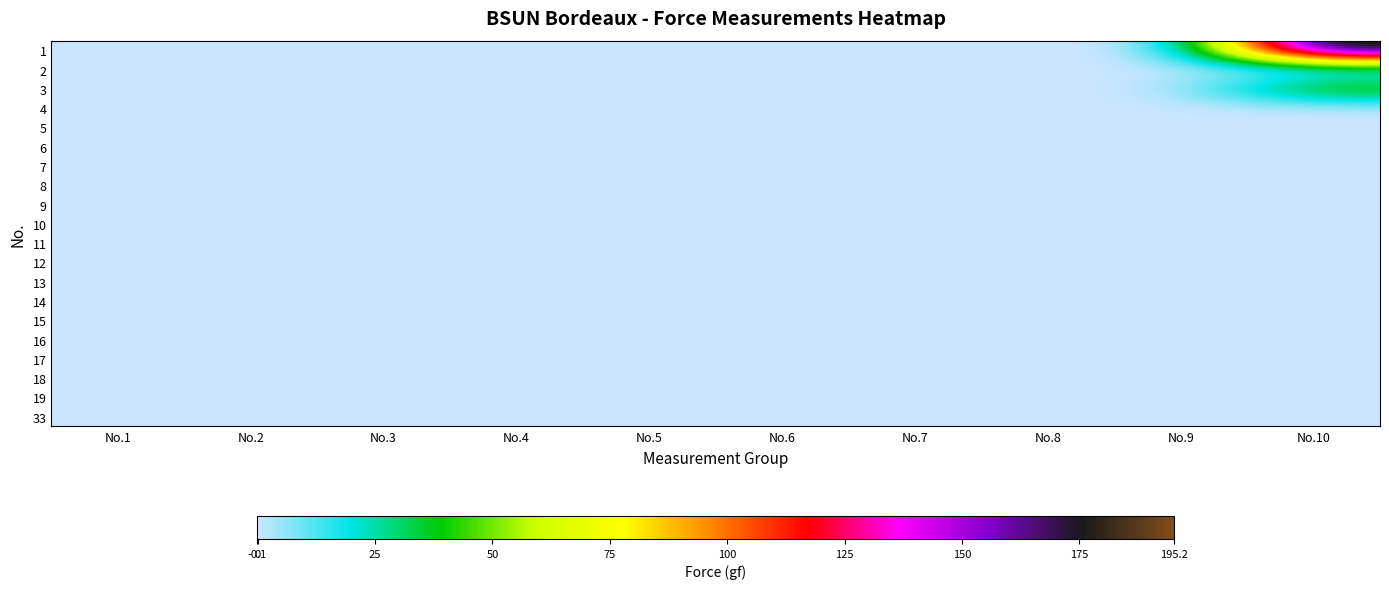

Reading right to left, list all the values displayed in this chart.

1: No.10=195.2	No.9=0.0	No.8=0.0	No.7=0.0	No.6=0.0	No.5=0.0	No.4=0.0	No.3=0.0	No.2=0.0	No.1=0.0
2: No.10=-0.1	No.9=0.0	No.8=0.0	No.7=0.0	No.6=0.0	No.5=0.0	No.4=0.0	No.3=0.0	No.2=0.0	No.1=0.0
3: No.10=50.6	No.9=0.0	No.8=0.0	No.7=0.0	No.6=0.0	No.5=0.0	No.4=0.0	No.3=0.0	No.2=0.0	No.1=0.0
4: No.10=0.0	No.9=0.0	No.8=0.0	No.7=0.0	No.6=0.0	No.5=0.0	No.4=0.0	No.3=0.0	No.2=0.0	No.1=0.0
5: No.10=0.0	No.9=0.0	No.8=0.0	No.7=0.0	No.6=0.0	No.5=0.0	No.4=0.0	No.3=0.0	No.2=0.0	No.1=0.0
6: No.10=0.0	No.9=0.0	No.8=0.0	No.7=0.0	No.6=0.0	No.5=0.0	No.4=0.0	No.3=0.0	No.2=0.0	No.1=0.0
7: No.10=0.0	No.9=0.0	No.8=0.0	No.7=0.0	No.6=0.0	No.5=0.0	No.4=0.0	No.3=0.0	No.2=0.0	No.1=0.0
8: No.10=0.0	No.9=0.0	No.8=0.0	No.7=0.0	No.6=0.0	No.5=0.0	No.4=0.0	No.3=0.0	No.2=0.0	No.1=0.0
9: No.10=0.0	No.9=0.0	No.8=0.0	No.7=0.0	No.6=0.0	No.5=0.0	No.4=0.0	No.3=0.0	No.2=0.0	No.1=0.0
10: No.10=0.0	No.9=0.0	No.8=0.0	No.7=0.0	No.6=0.0	No.5=0.0	No.4=0.0	No.3=0.0	No.2=0.0	No.1=0.0
11: No.10=0.0	No.9=0.0	No.8=0.0	No.7=0.0	No.6=0.0	No.5=0.0	No.4=0.0	No.3=0.0	No.2=0.0	No.1=0.0
12: No.10=0.0	No.9=0.0	No.8=0.0	No.7=0.0	No.6=0.0	No.5=0.0	No.4=0.0	No.3=0.0	No.2=0.0	No.1=0.0
13: No.10=0.0	No.9=0.0	No.8=0.0	No.7=0.0	No.6=0.0	No.5=0.0	No.4=0.0	No.3=0.0	No.2=0.0	No.1=0.0
14: No.10=0.0	No.9=0.0	No.8=0.0	No.7=0.0	No.6=0.0	No.5=0.0	No.4=0.0	No.3=0.0	No.2=0.0	No.1=0.0
15: No.10=0.0	No.9=0.0	No.8=0.0	No.7=0.0	No.6=0.0	No.5=0.0	No.4=0.0	No.3=0.0	No.2=0.0	No.1=0.0
16: No.10=0.0	No.9=0.0	No.8=0.0	No.7=0.0	No.6=0.0	No.5=0.0	No.4=0.0	No.3=0.0	No.2=0.0	No.1=0.0
17: No.10=0.0	No.9=0.0	No.8=0.0	No.7=0.0	No.6=0.0	No.5=0.0	No.4=0.0	No.3=0.0	No.2=0.0	No.1=0.0
18: No.10=0.0	No.9=0.0	No.8=0.0	No.7=0.0	No.6=0.0	No.5=0.0	No.4=0.0	No.3=0.0	No.2=0.0	No.1=0.0
19: No.10=0.0	No.9=0.0	No.8=0.0	No.7=0.0	No.6=0.0	No.5=0.0	No.4=0.0	No.3=0.0	No.2=0.0	No.1=0.0
33: No.10=0.0	No.9=0.0	No.8=0.0	No.7=0.0	No.6=0.0	No.5=0.0	No.4=0.0	No.3=0.0	No.2=0.0	No.1=-0.1